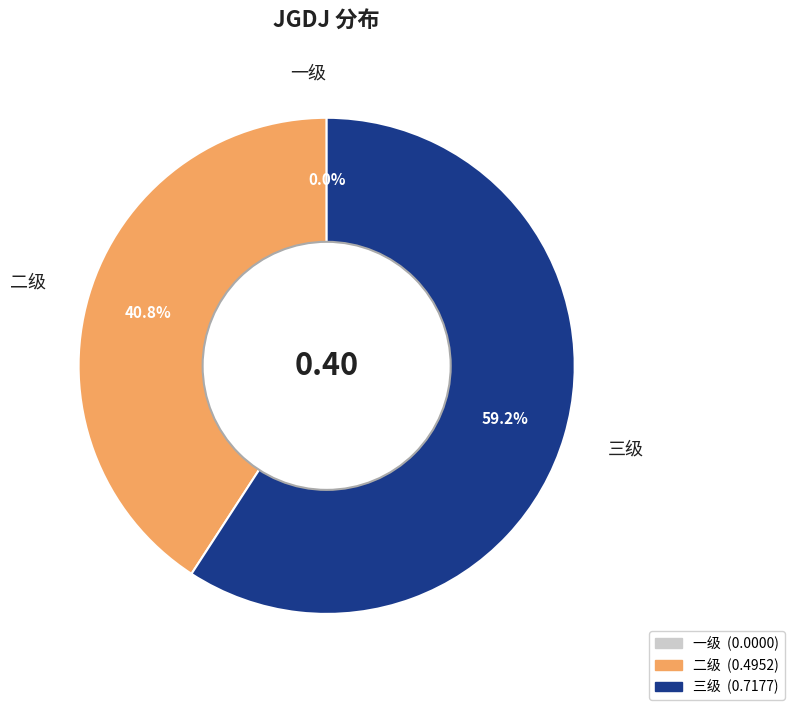

Is 二级 the majority of the pie?

No